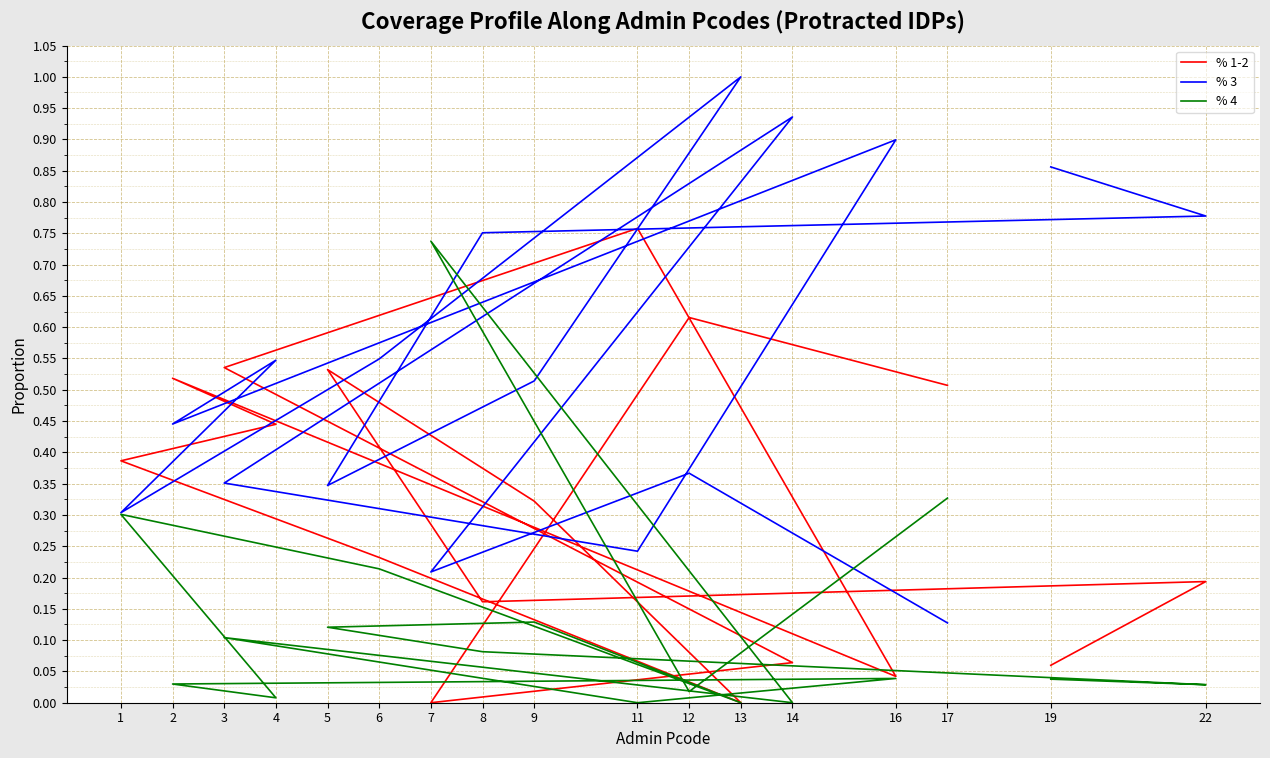

What is the sum of all % 4 values?

2.2